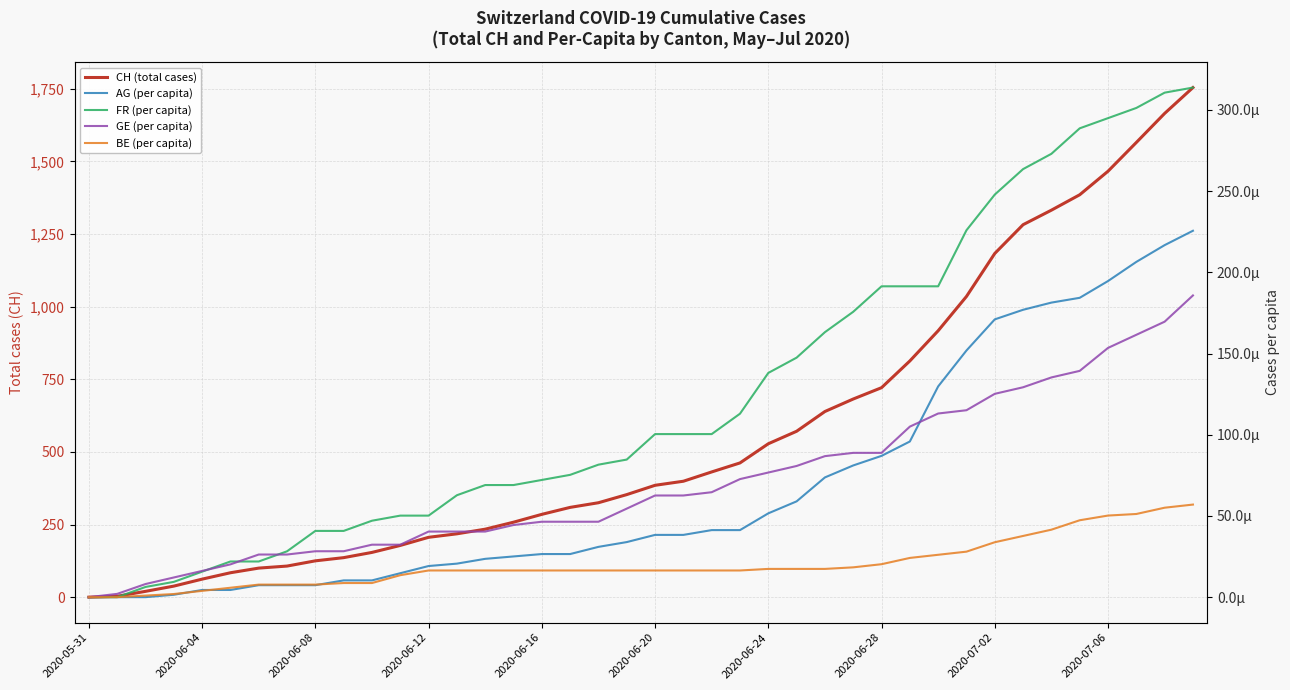

Which category has the lowest value across all series?

2020-05-31